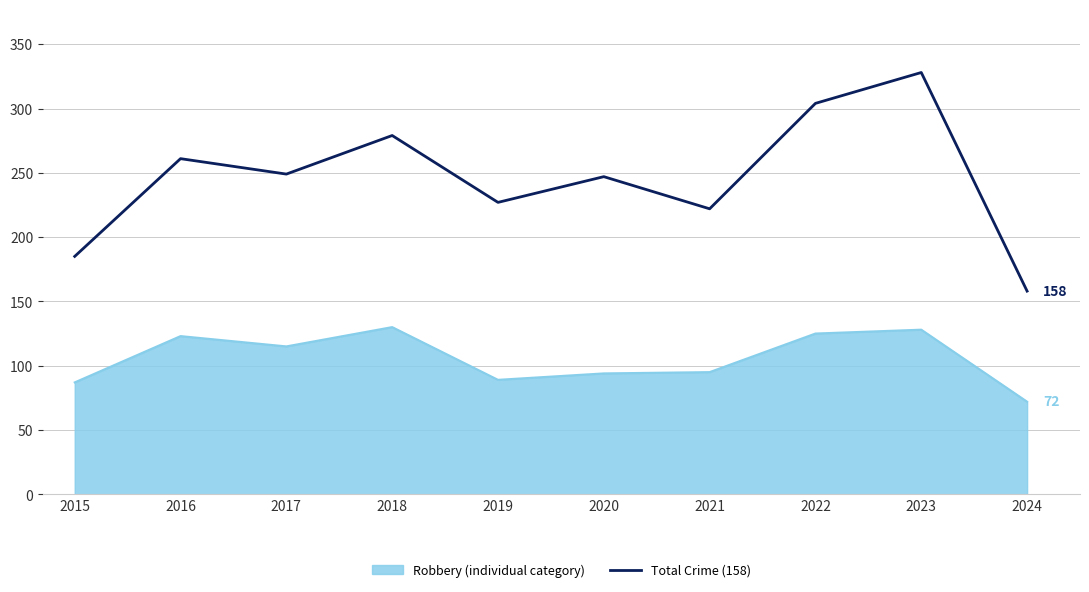

Rank the series by their maximum value, from lowest to highest.

Robbery (individual category), Total Crime (158)